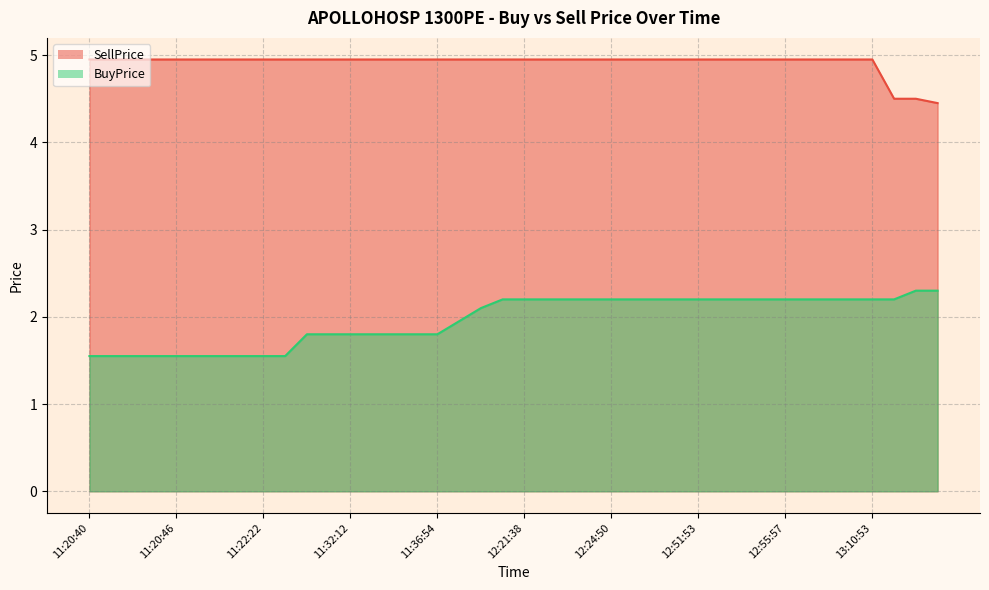

What are all the series names shown in the legend?

SellPrice, BuyPrice